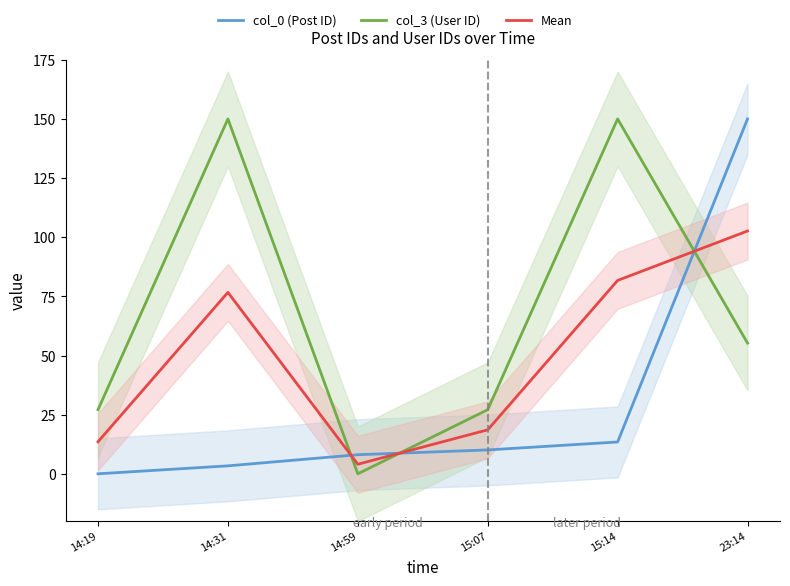

At which category is the sum across all series the highest?

23:14